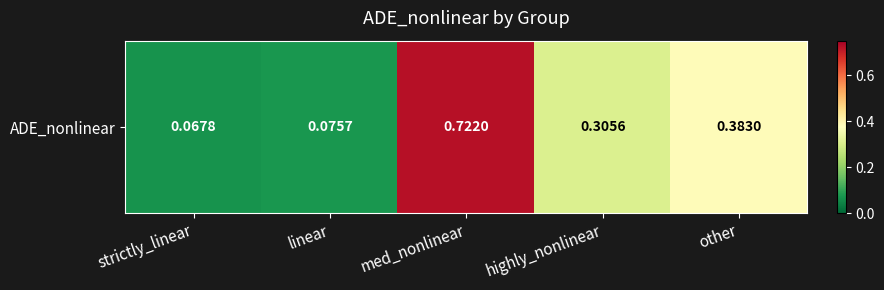

Reading right to left, transcribe all the data shown in this chart.

0.4	0.3	0.7	0.1	0.1